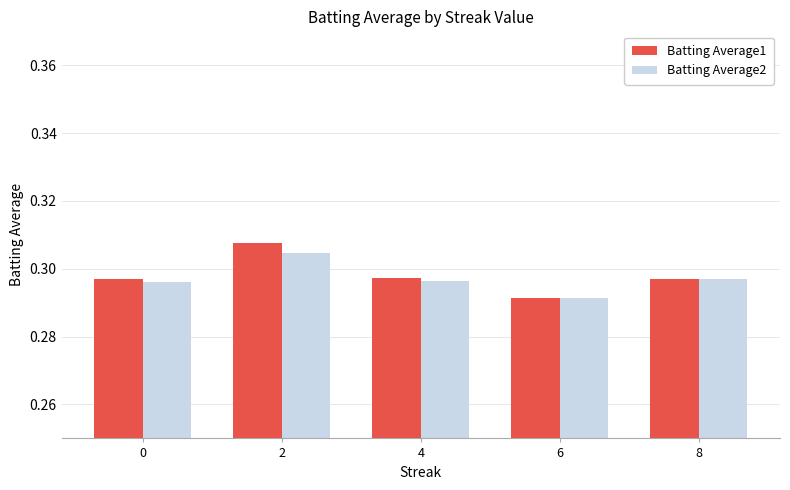

Is the value of Batting Average2 at 6 greater than the value of Batting Average1 at 4?

No